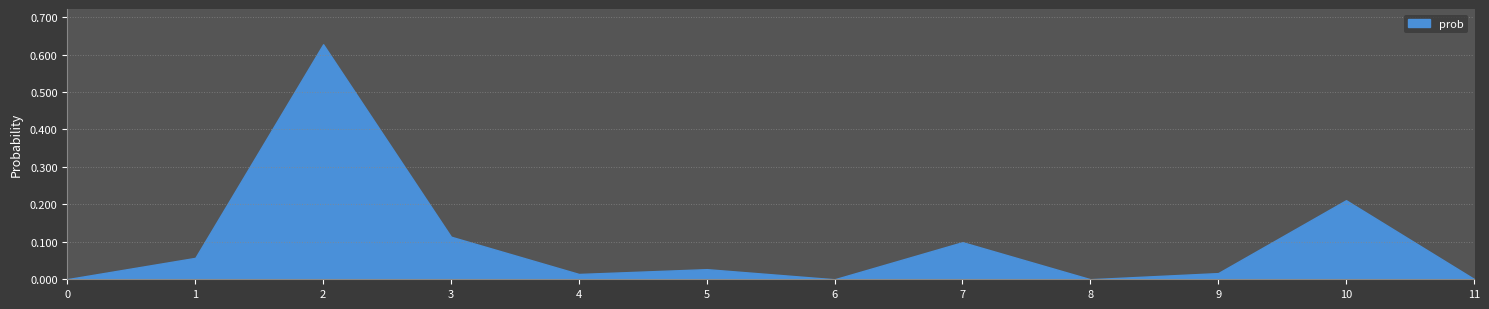

What is the sum of all values?

1.2